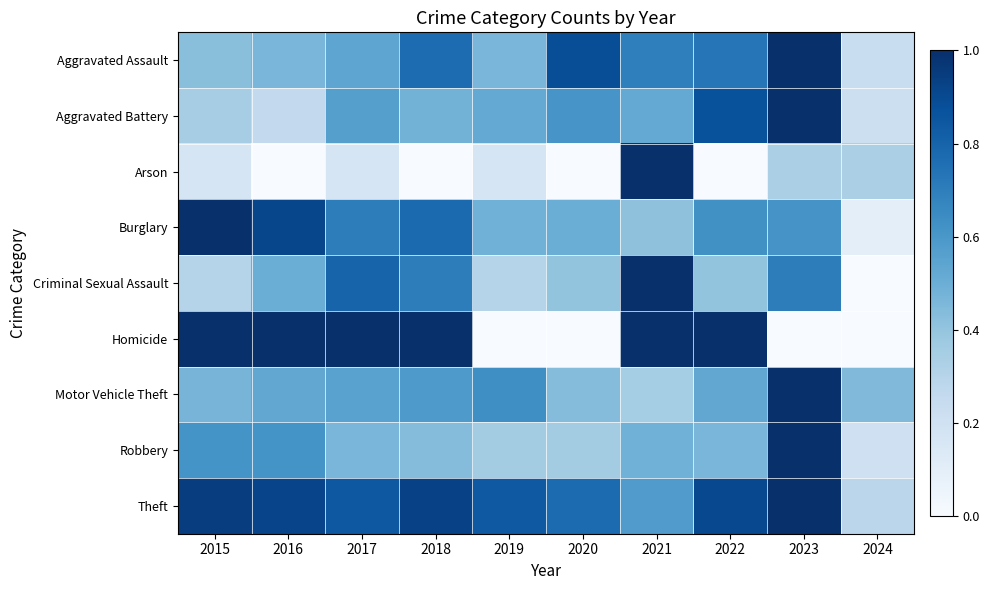

List the series in order of their peak value, highest first.

Aggravated Assault, Aggravated Battery, Arson, Burglary, Criminal Sexual Assault, Homicide, Motor Vehicle Theft, Robbery, Theft